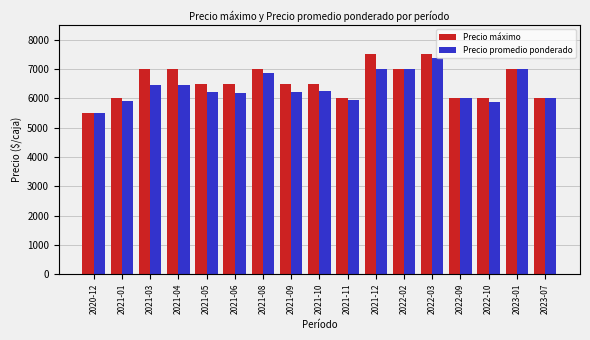

Where is Precio promedio ponderado nearest to the value 6430?

2021-04